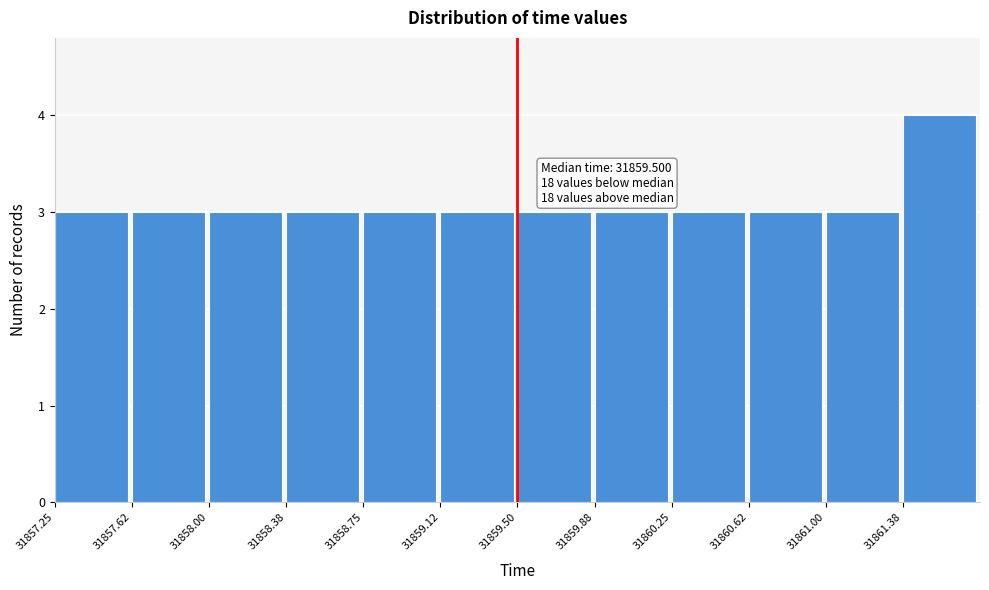

Which range on the x-axis has the tallest bar?

31861.375 to 31861.750